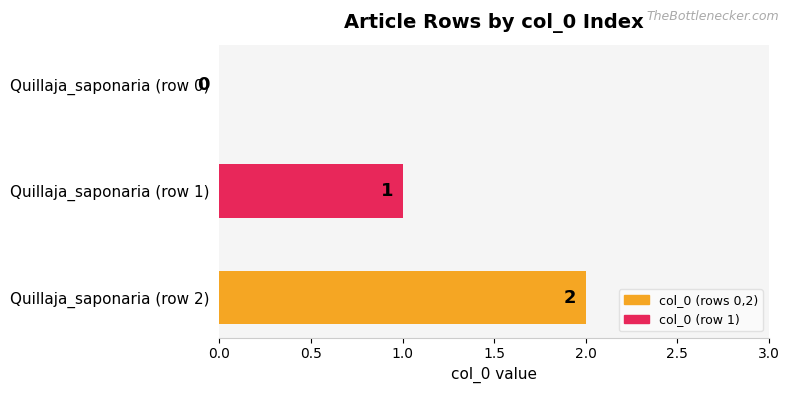

At which category does the chart reach its peak across all series?

Quillaja_saponaria (row 2)